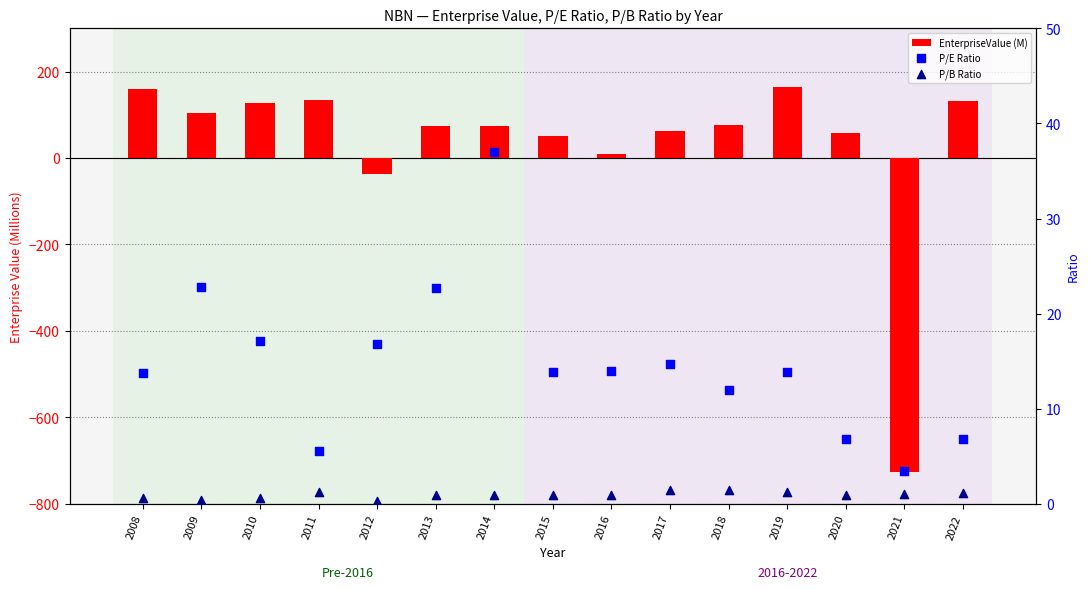

What are all the series names shown in the legend?

EnterpriseValue (M), P/E Ratio, P/B Ratio